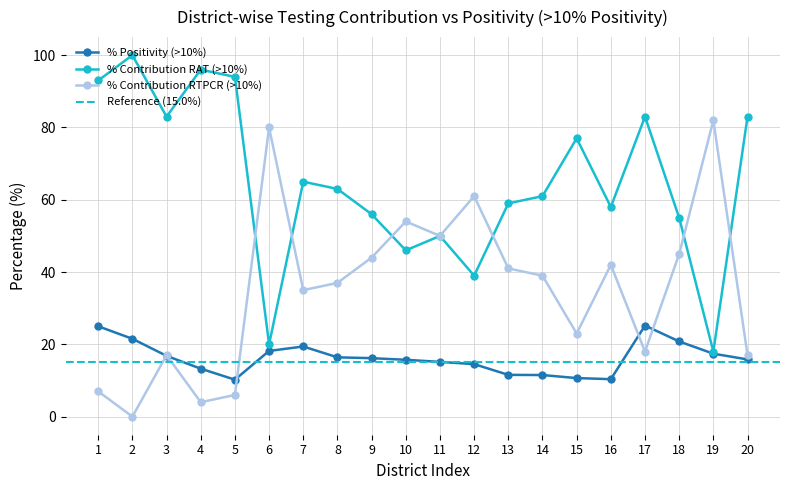

How many interior local peaks does the % Contribution RAT (>10%) series have?

6